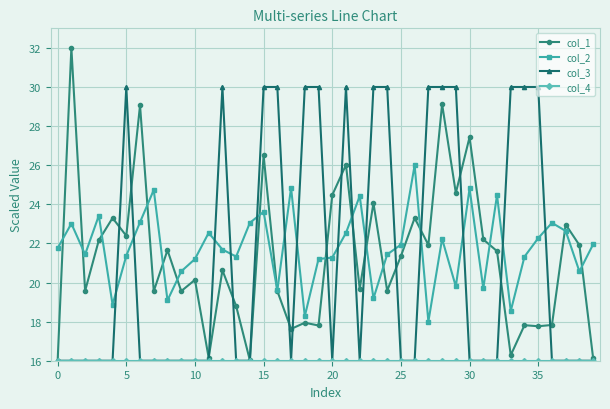

What is the highest value of the col_1 series?

32.0